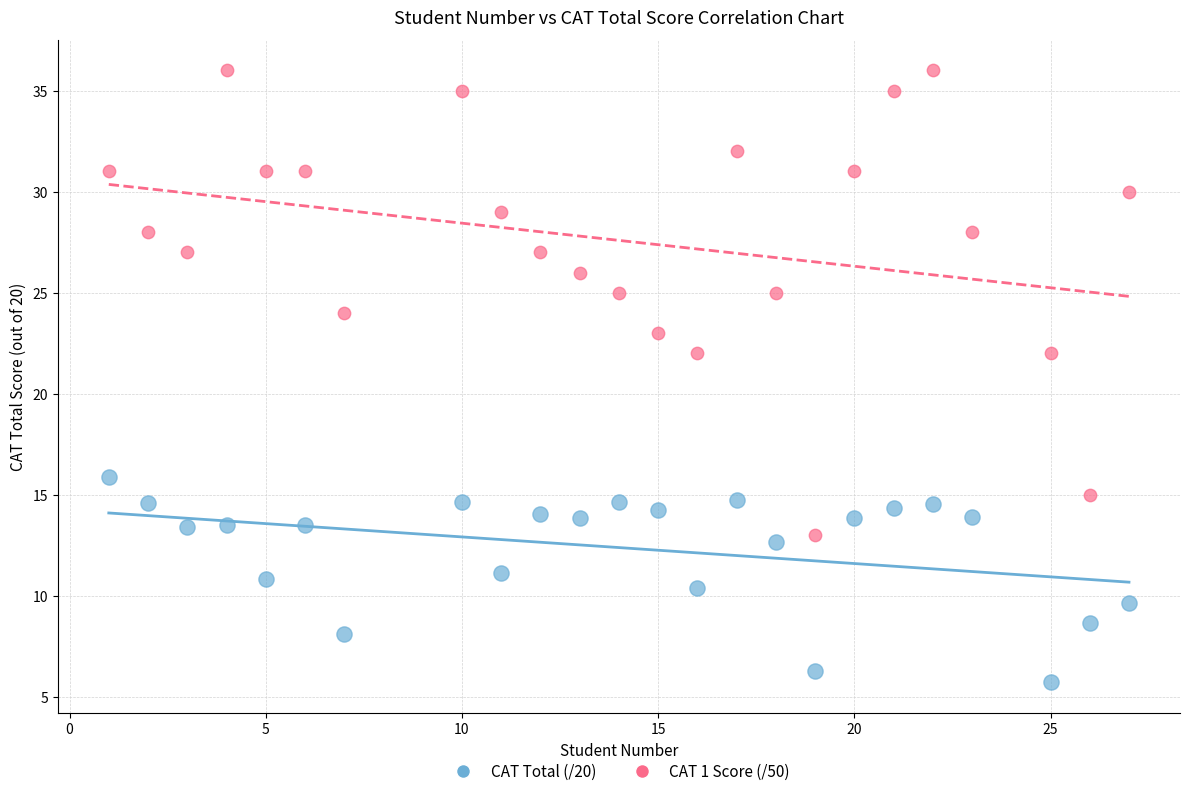

Which series contains the highest Y value?

CAT 1 Score (/50)